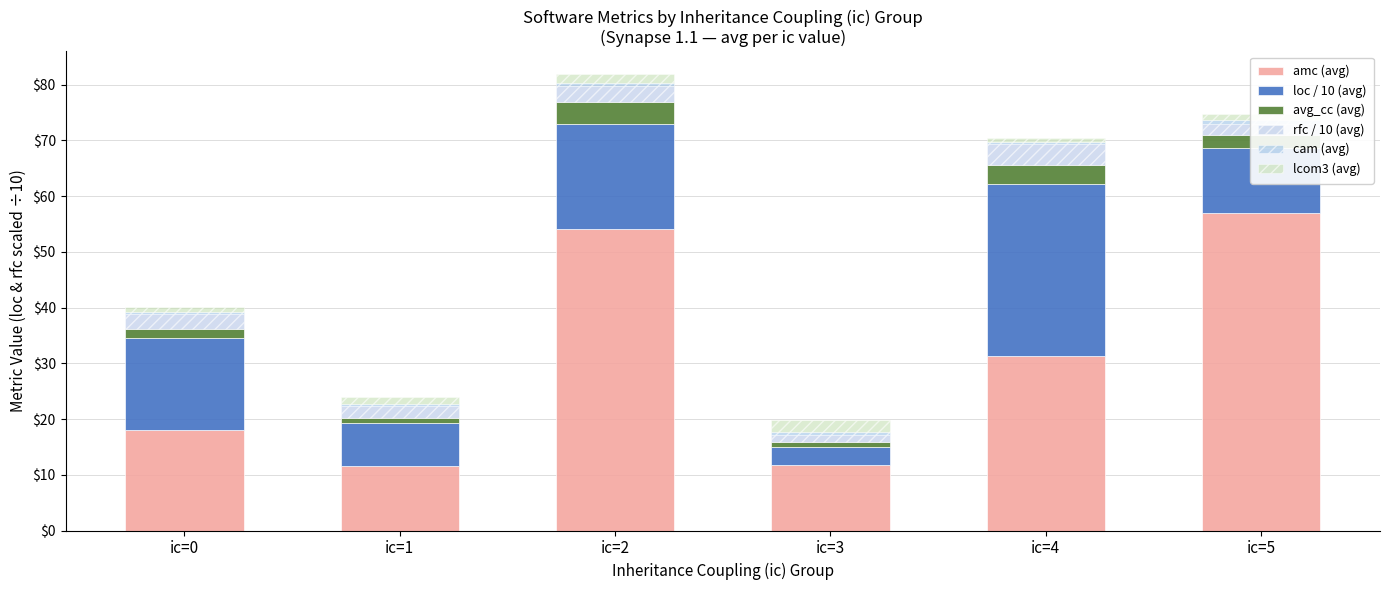

Where is amc (avg) nearest to the value 34?

ic=4